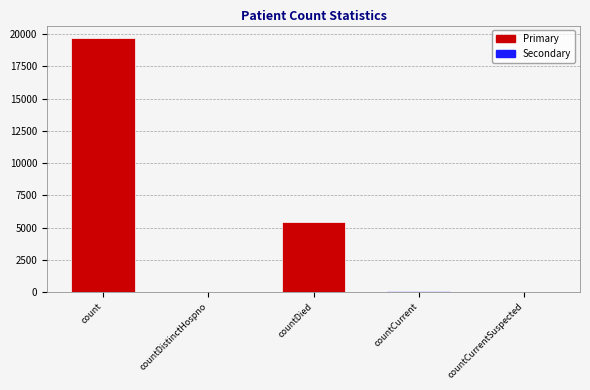

What is the maximum value shown in the chart?

19684